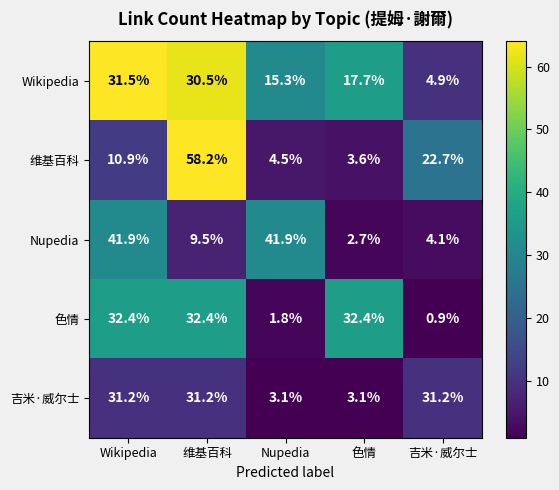

Reading left to right, transcribe all the data shown in this chart.

Wikipedia: Wikipedia=31.5	维基百科=30.5	Nupedia=15.3	色情=17.7	吉米·威尔士=4.9
维基百科: Wikipedia=10.9	维基百科=58.2	Nupedia=4.5	色情=3.6	吉米·威尔士=22.7
Nupedia: Wikipedia=41.9	维基百科=9.5	Nupedia=41.9	色情=2.7	吉米·威尔士=4.1
色情: Wikipedia=32.4	维基百科=32.4	Nupedia=1.8	色情=32.4	吉米·威尔士=0.9
吉米·威尔士: Wikipedia=31.2	维基百科=31.2	Nupedia=3.1	色情=3.1	吉米·威尔士=31.2